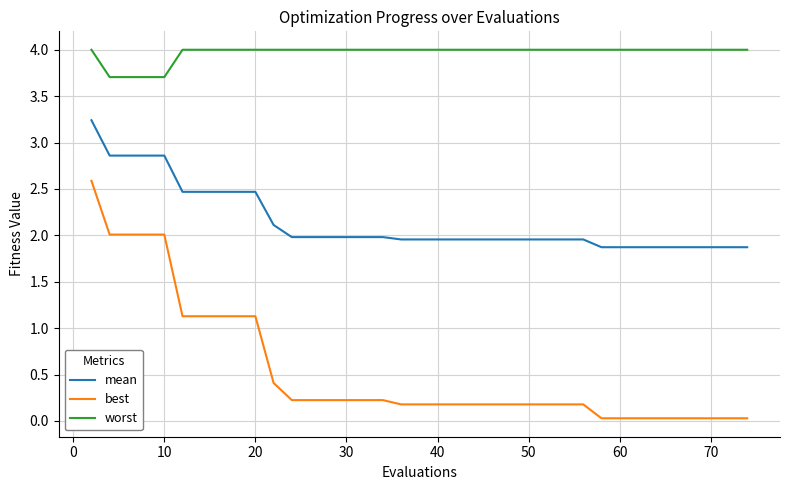

Rank the series by their average value, from highest to lowest.

worst, mean, best